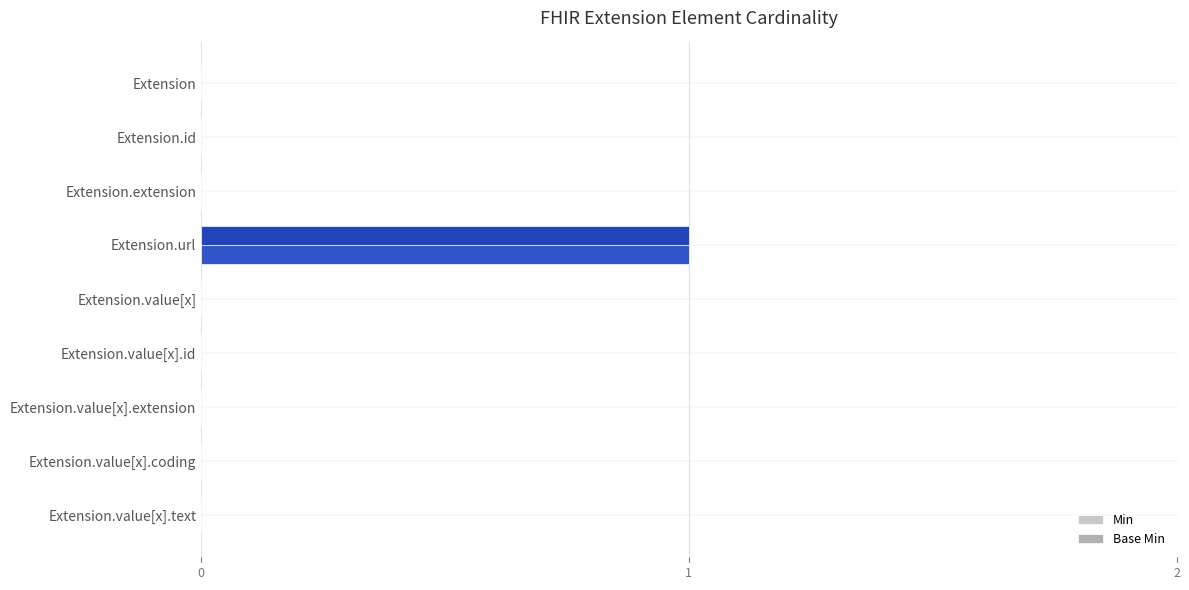

True or false: Base Min has a value of -1 at Extension.value[x].text.

False